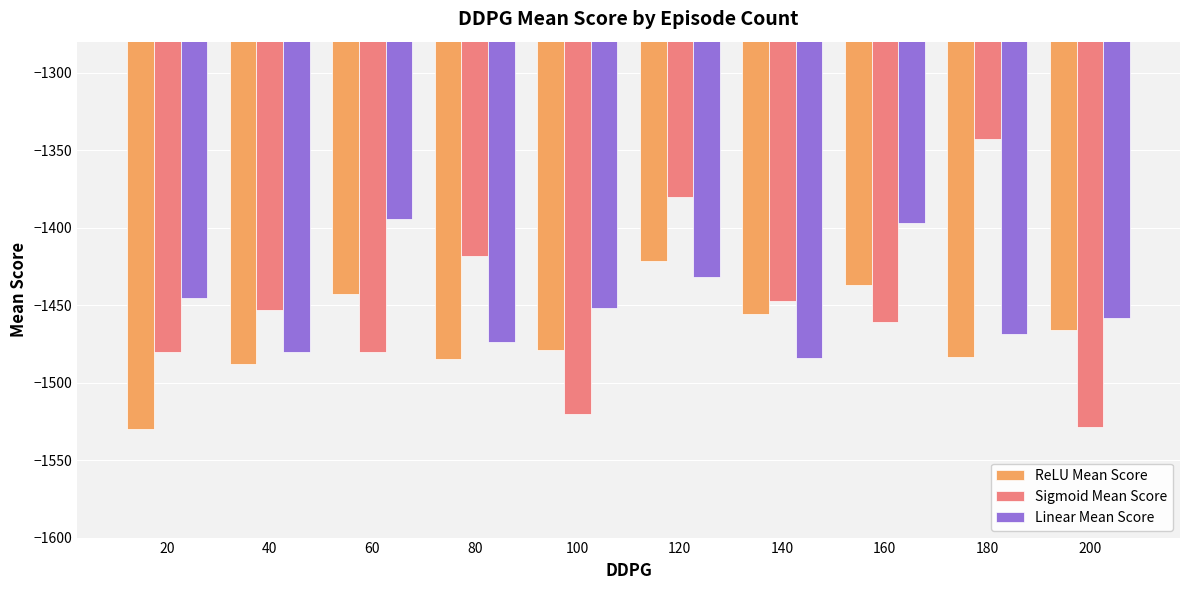

How many values in the ReLU Mean Score series are below -1466?

6